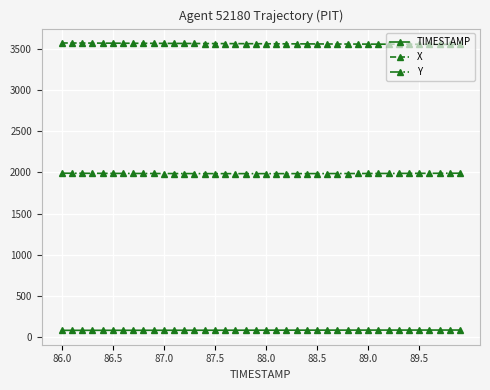

How many values in the X series are below 3559?

20